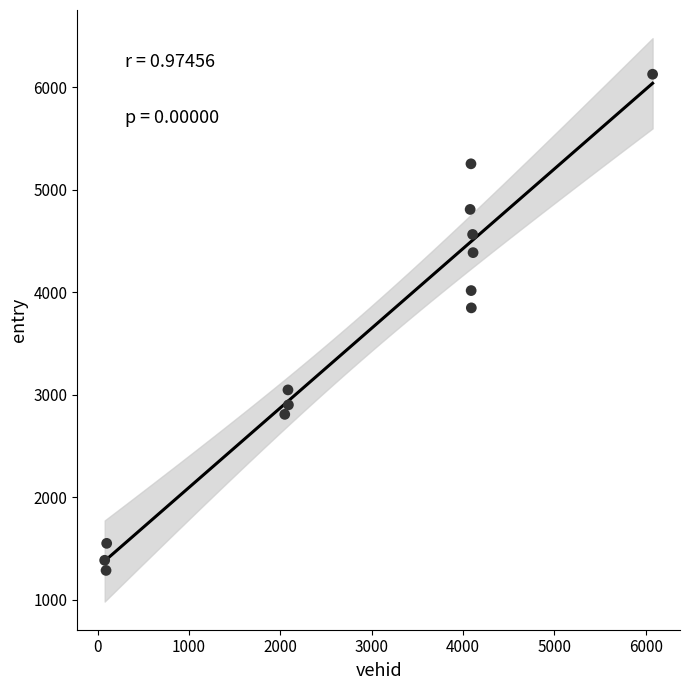

What Y value in the scatter plot is closest to 3708?

3849.2